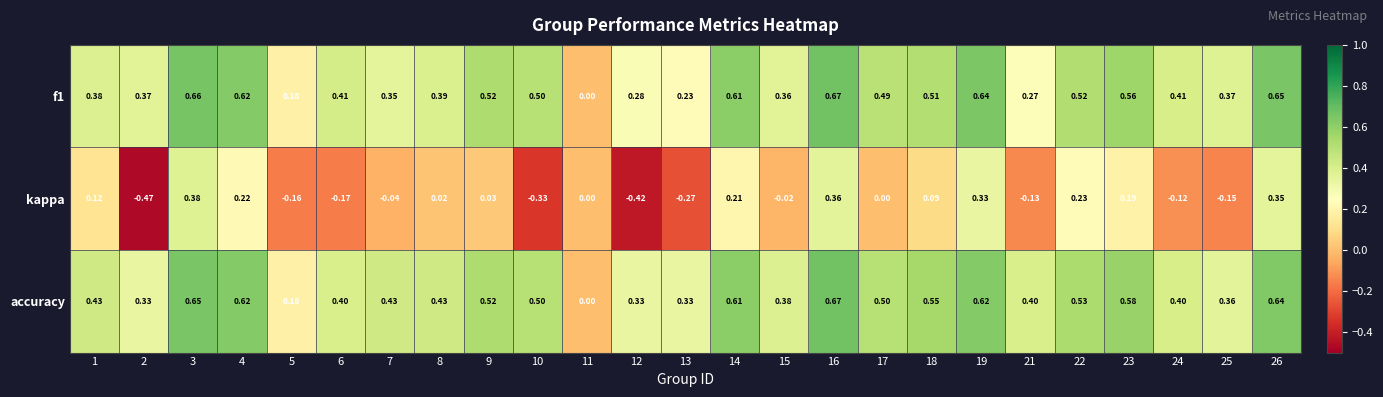

Which series has the widest spread of values?

kappa